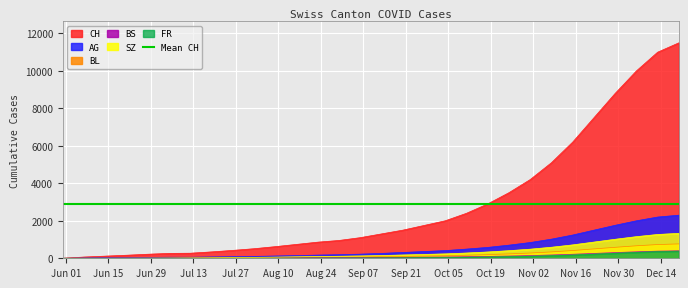

What is the maximum value for BS?

399